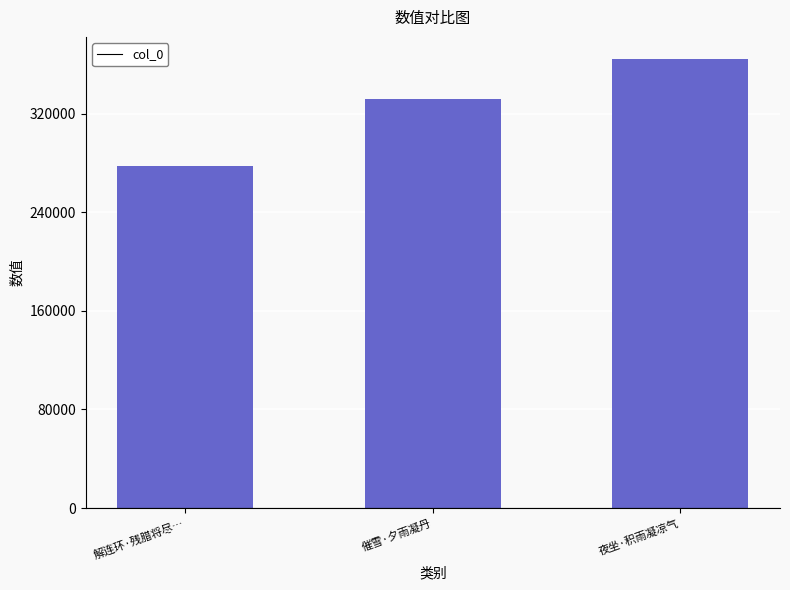

At which category does the chart reach its minimum across all series?

解连环·残腊将尽…